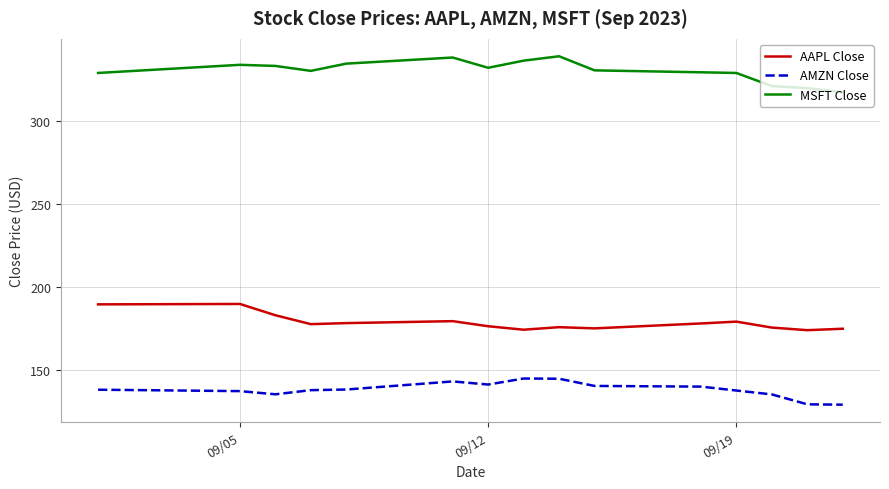

List the series in order of their overall mean, highest first.

MSFT Close, AAPL Close, AMZN Close